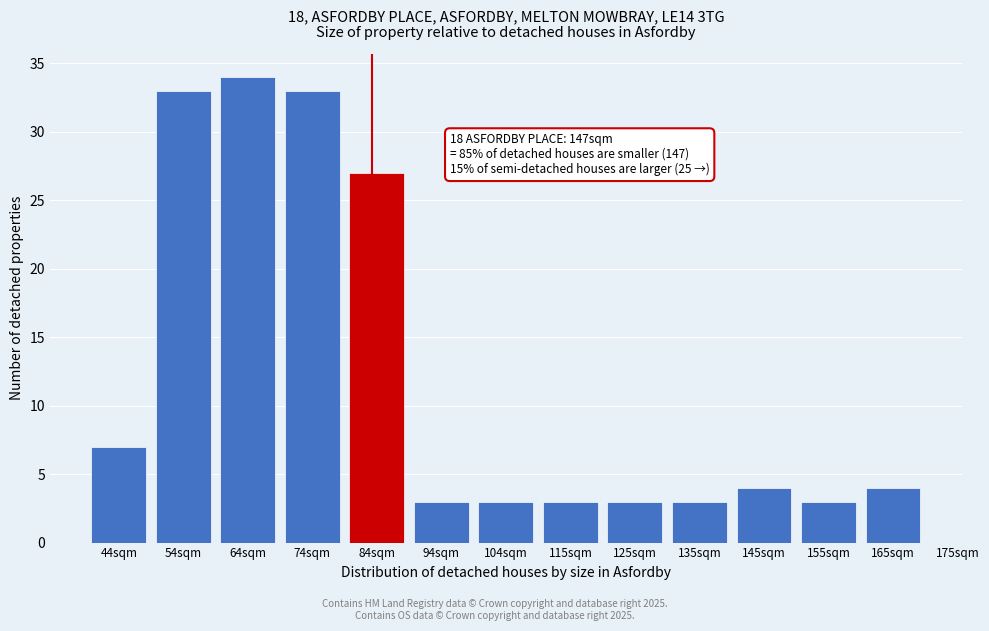

Reading left to right, list all the values displayed in this chart.

44sqm=7	54sqm=33	64sqm=34	74sqm=33	84sqm=27	94sqm=3	104sqm=3	115sqm=3	125sqm=3	135sqm=3	145sqm=4	155sqm=3	165sqm=4